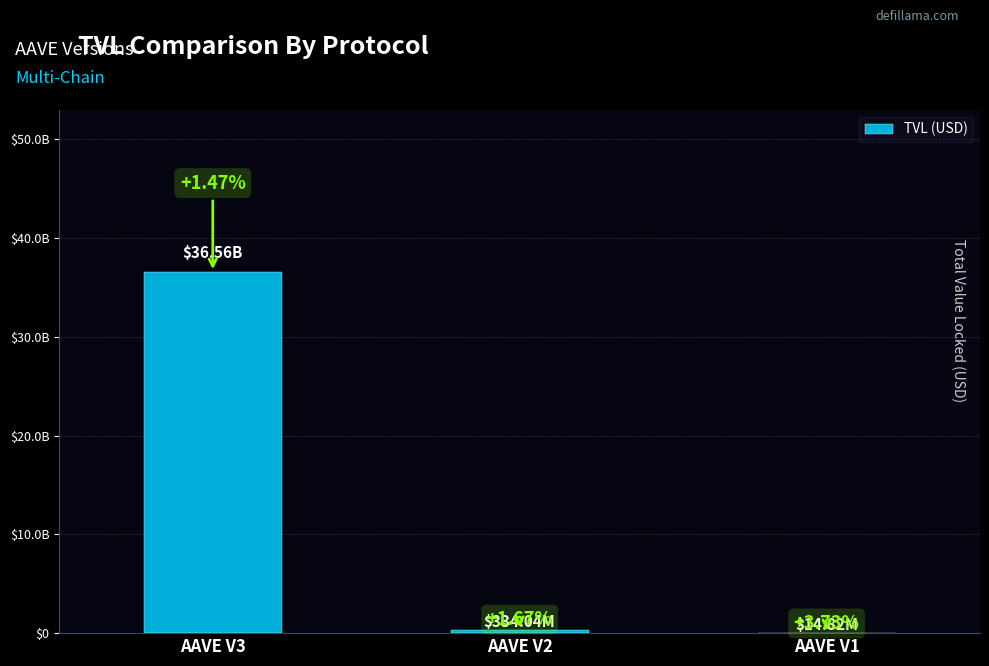

Where does the data first go above 334037842?

AAVE V3